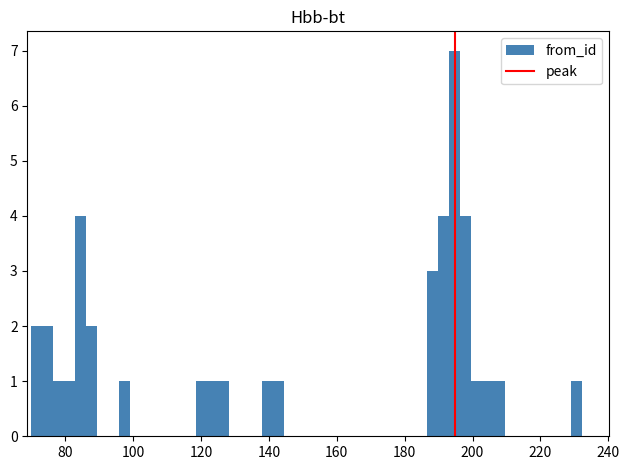

Read against the x-axis, roughly where is the centre of the tallest bar?

194